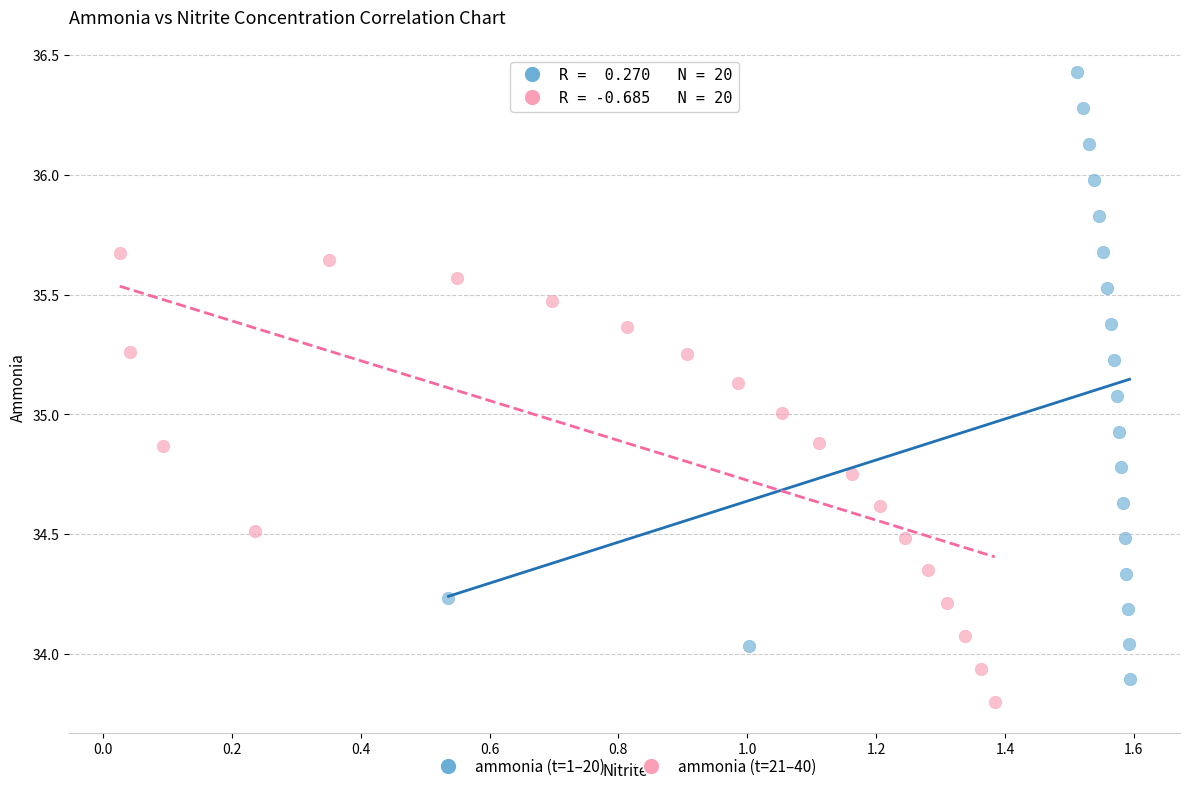

Which series reaches the minimum Y coordinate?

ammonia (t=21–40)